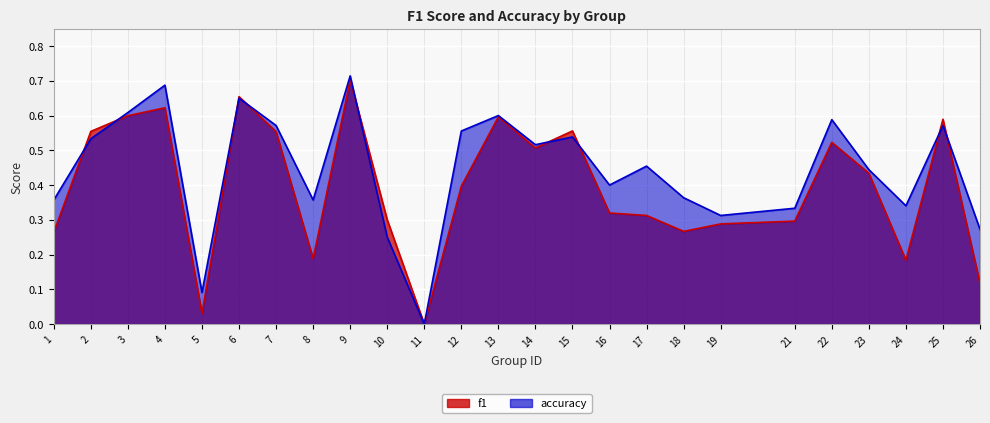

What is the difference between the highest and lowest values at 26?

0.2